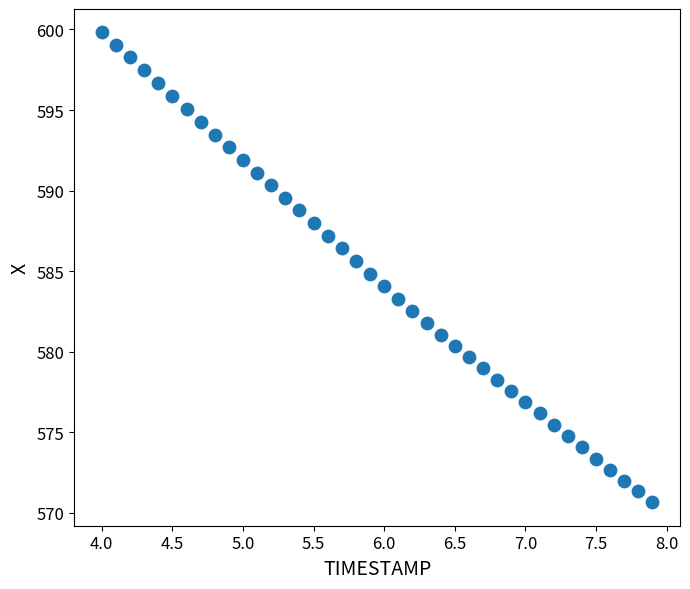

What is the range of Y values (max minus min)?

29.2